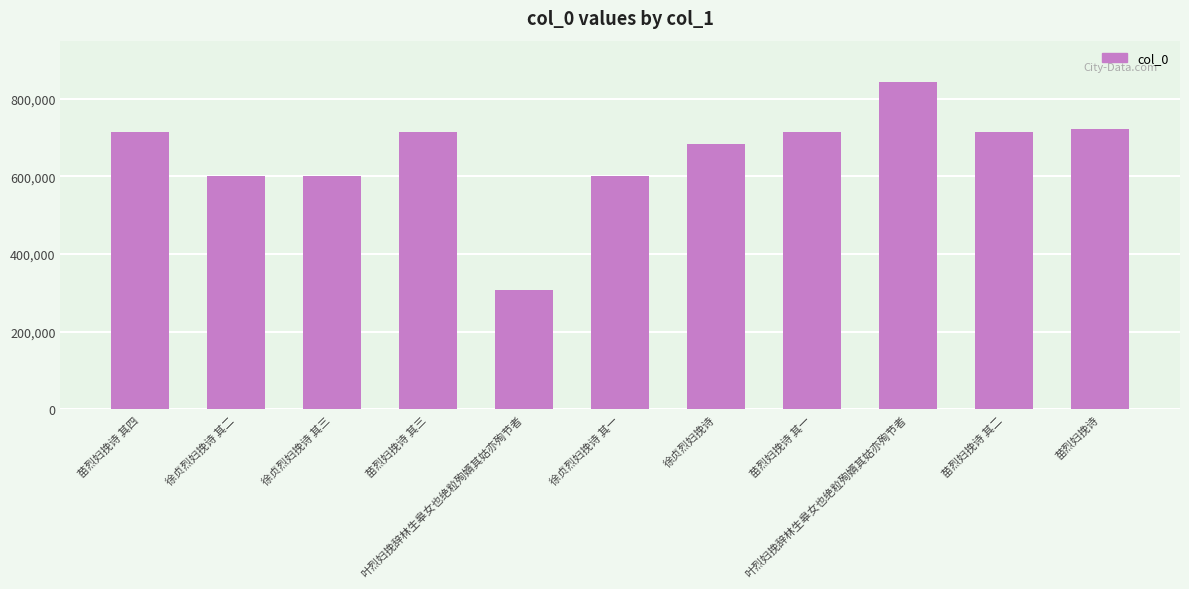

Count the number of data series in this chart.

1